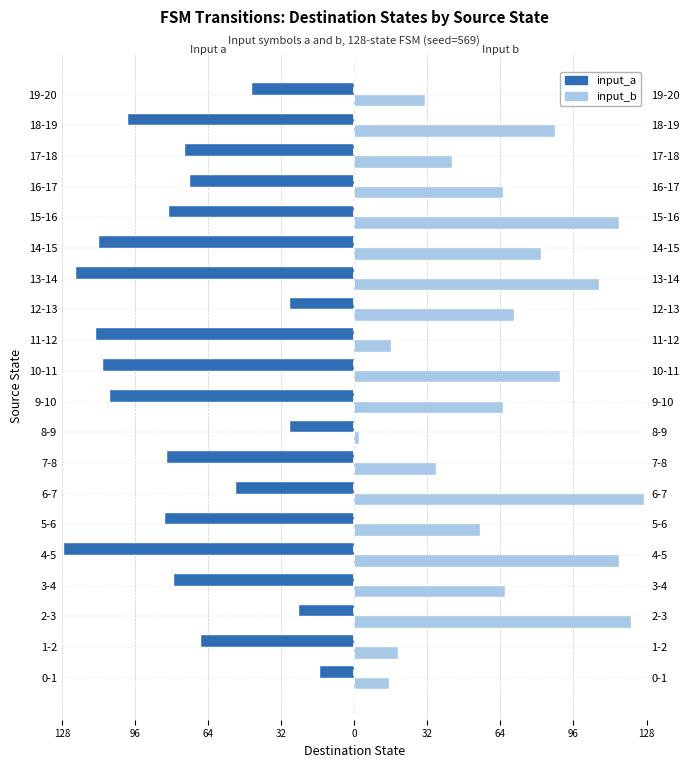

What is the value of the input_a bar at the 2nd from the left?

-67